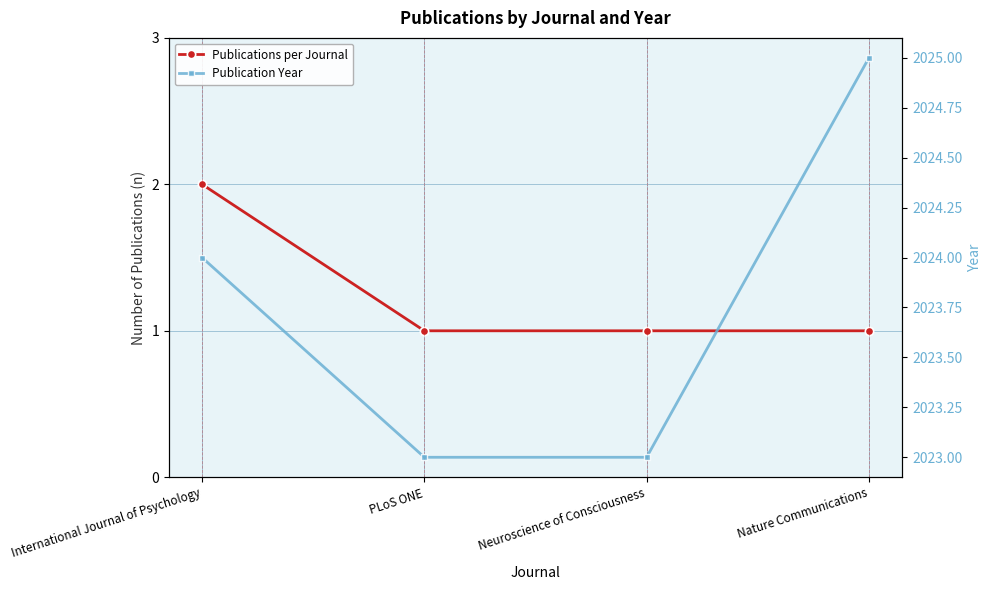

What is the sum of all Publications per Journal values?

5